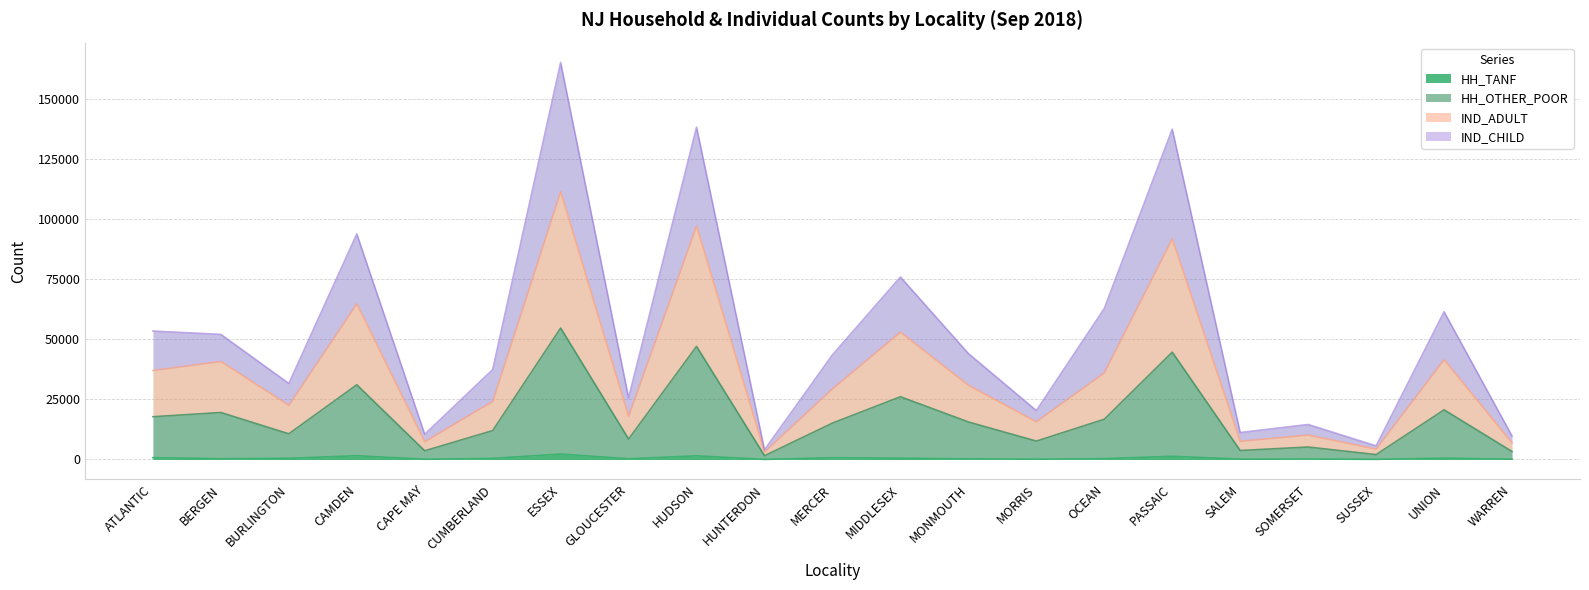

How many lines are shown in the chart?

4